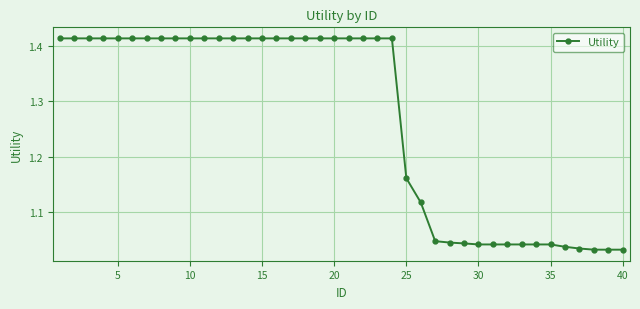

What is the difference between the maximum and minimum values?

0.4